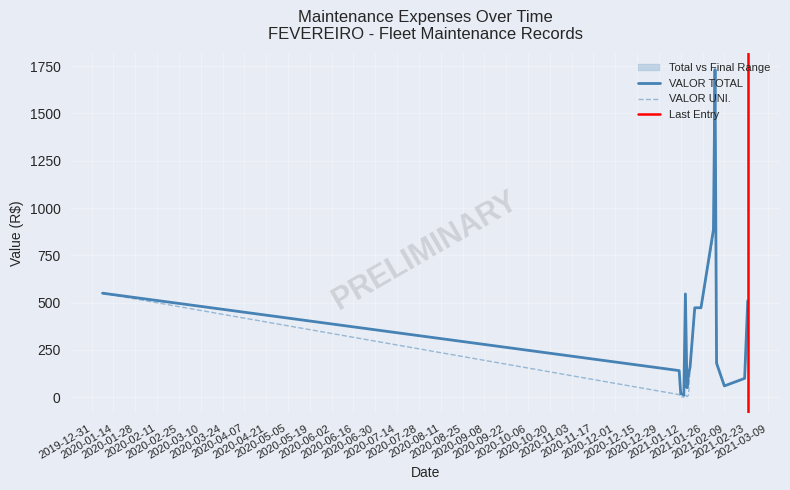

Is the value of VALOR UNI. at 1 greater than the value of VALOR FINAL at 13?

No